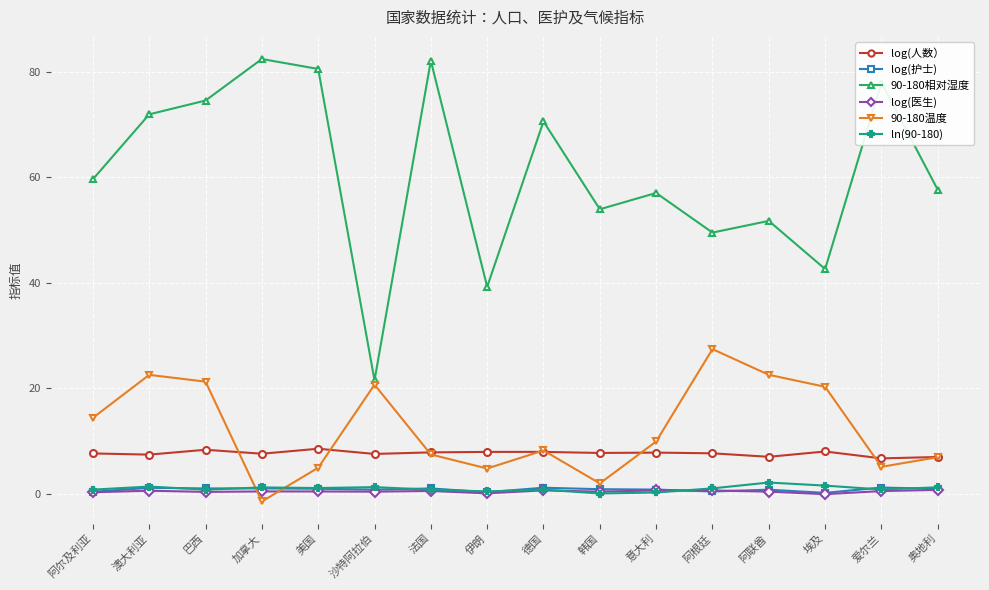

Is it true that 90-180温度 equals 9.9 at 意大利?

True